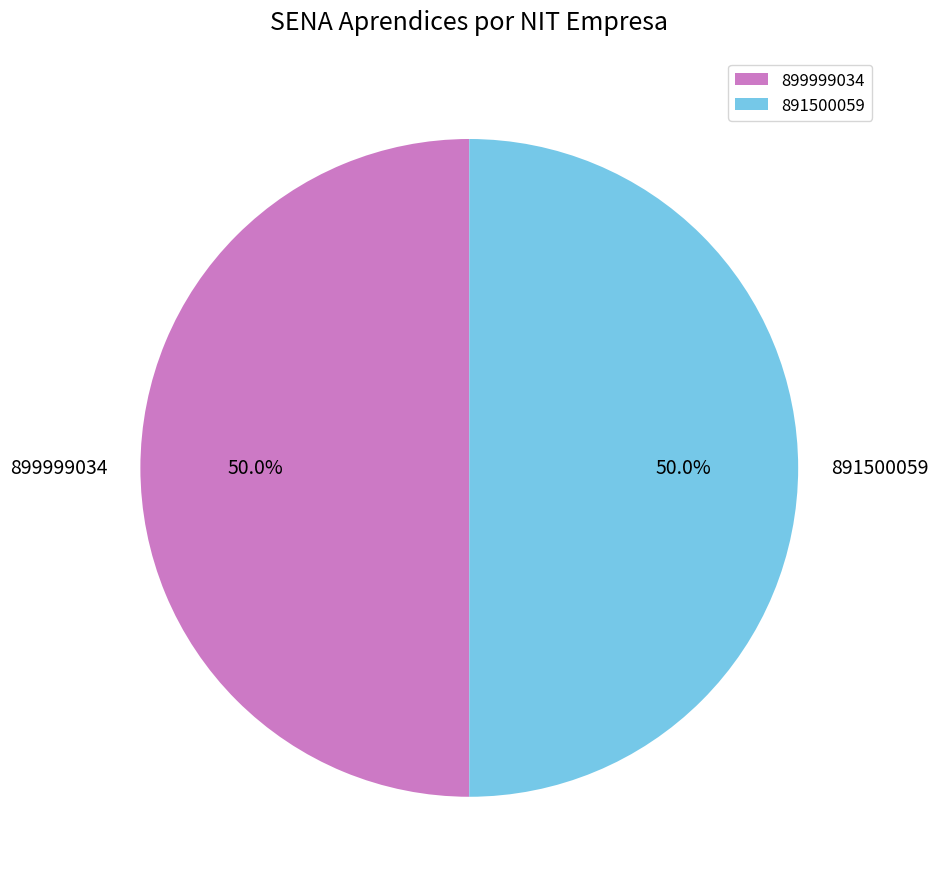

To the nearest percent, what is the combined percentage of 899999034 and 891500059?

100%